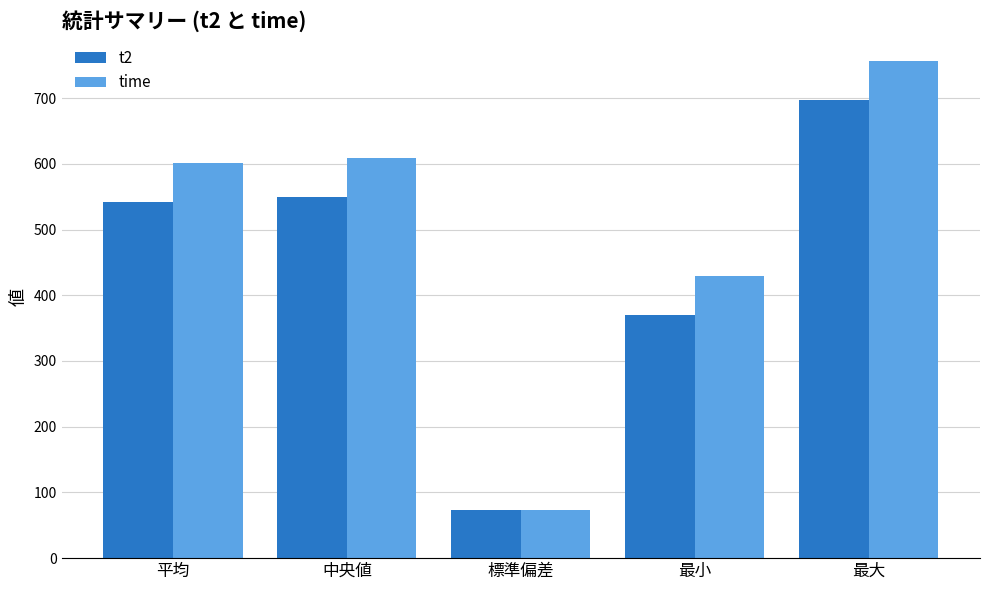

How many categories are shown in the chart?

5